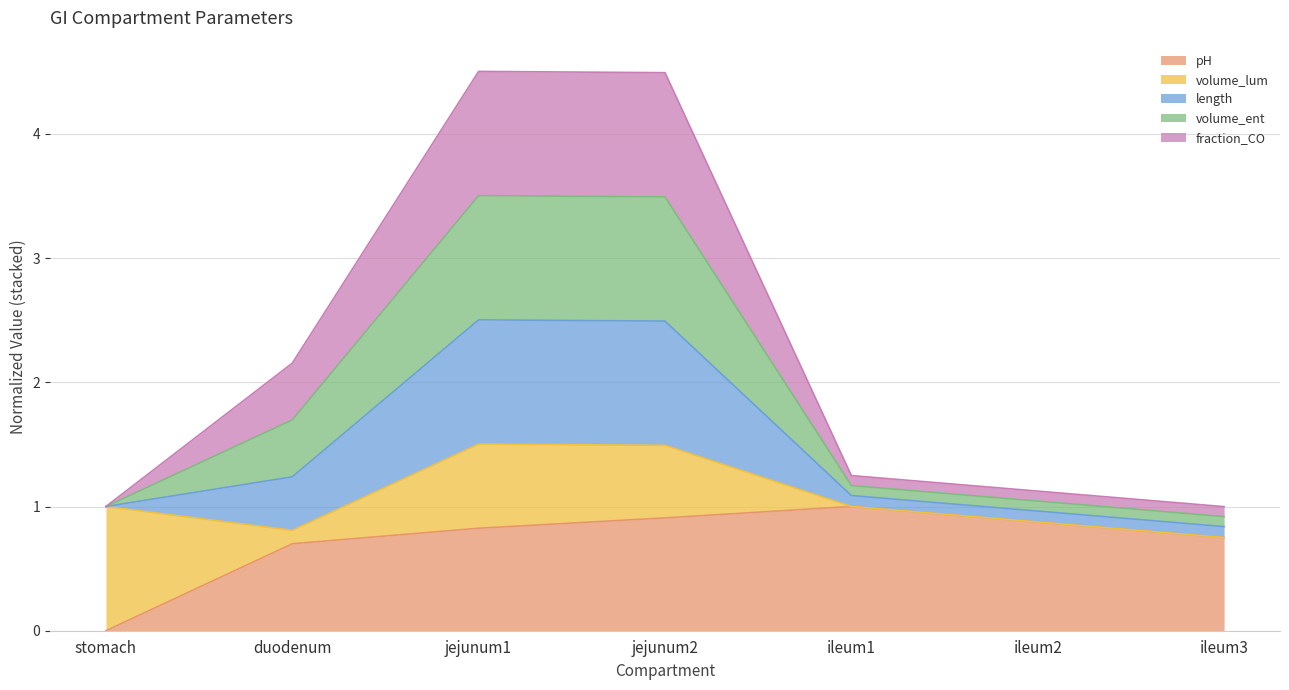

What value does the pH series have at duodenum?

0.7